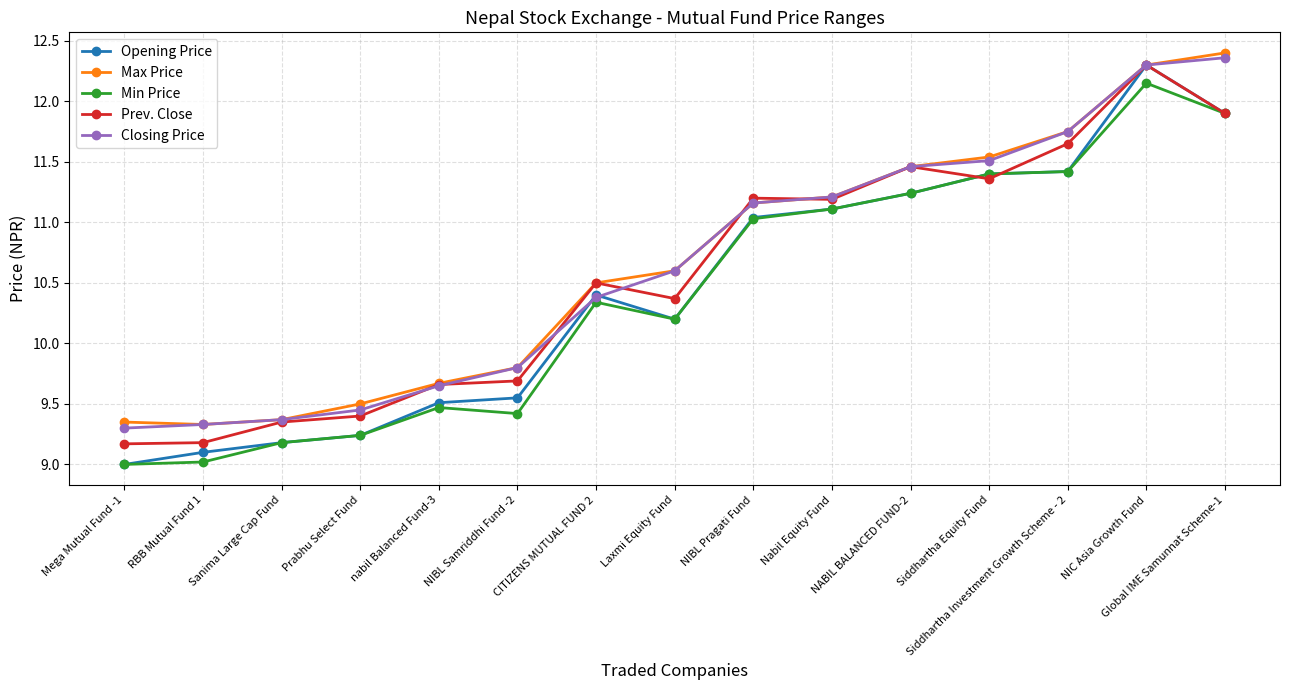

At which label is Opening Price closest to 10?

Laxmi Equity Fund